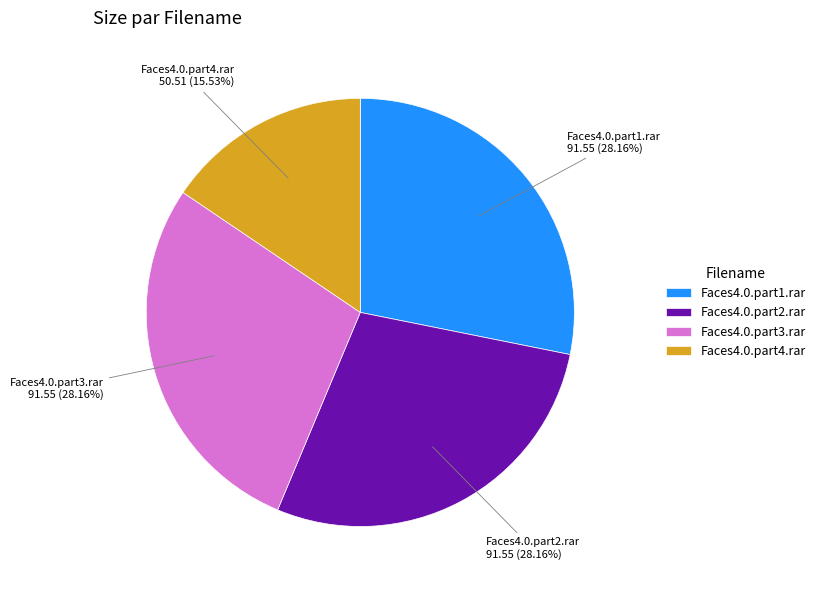

Do Faces4.0.part4.rar and Faces4.0.part1.rar together represent more than half of the pie?

No